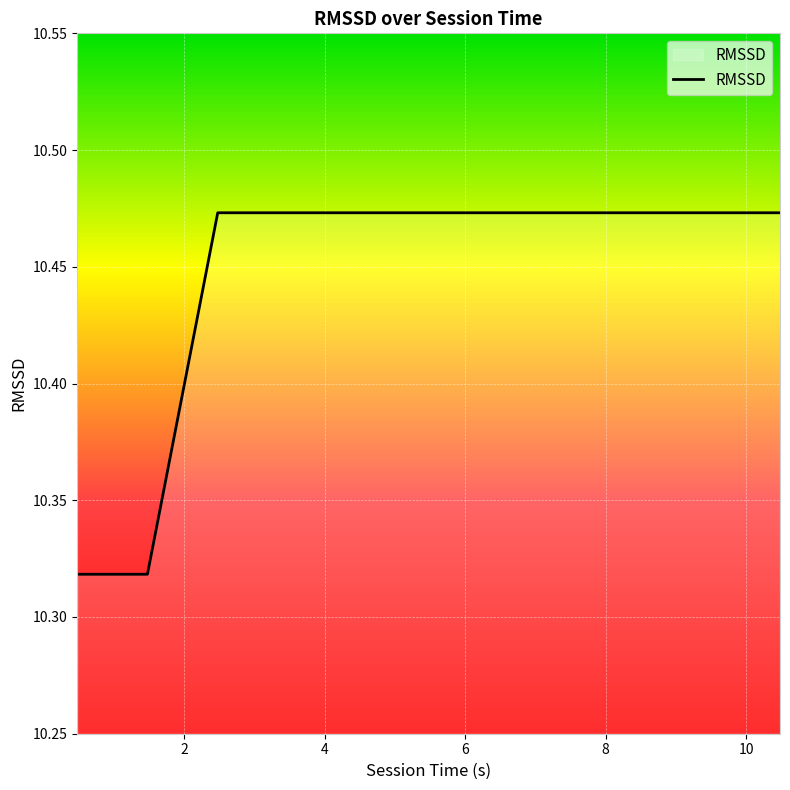

Is this an area chart (filled region under the line)?

Yes